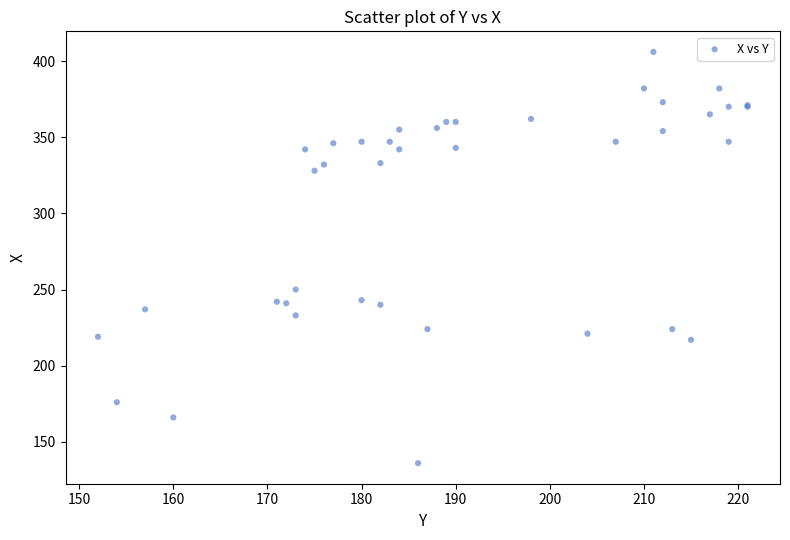

What Y value in the scatter plot is closest to 271?

250